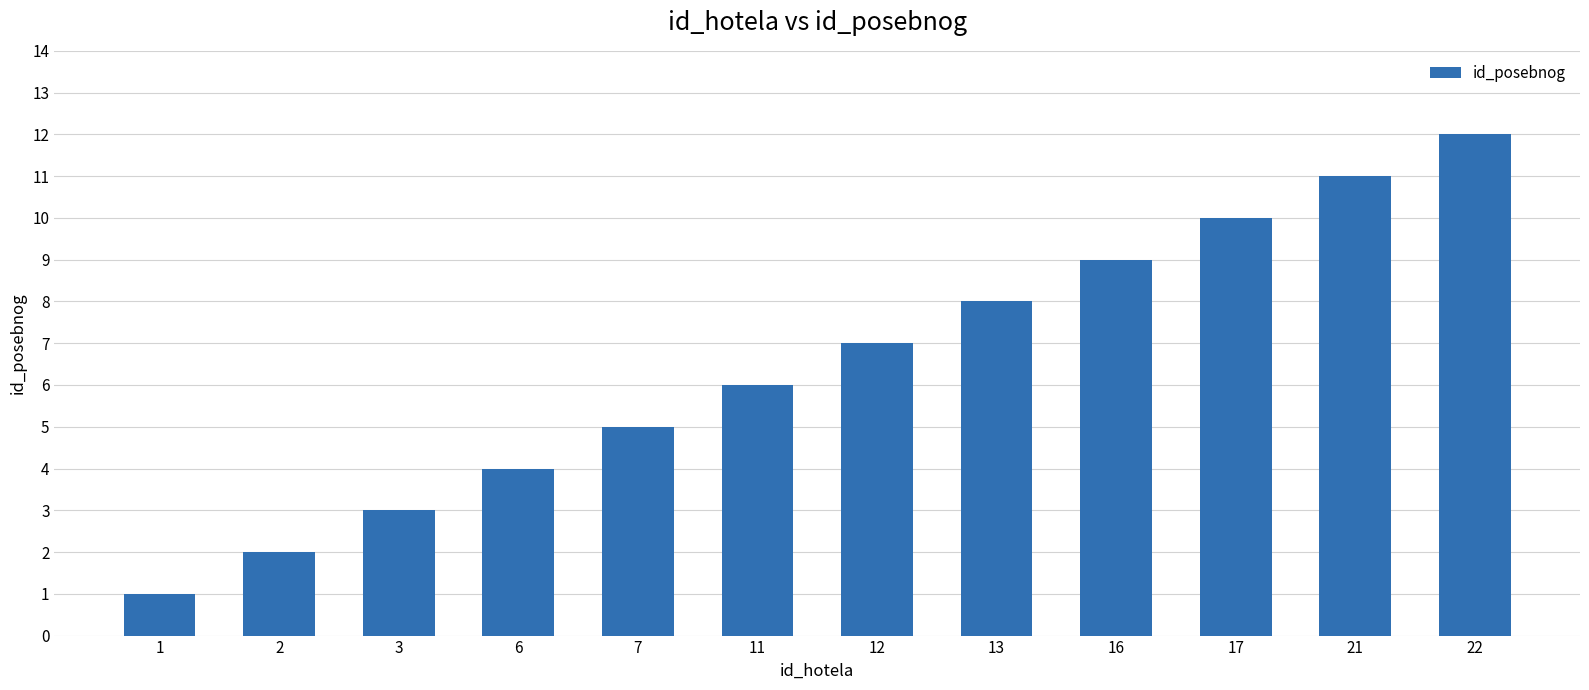

What is the sum of the values at 2 and 1?

3